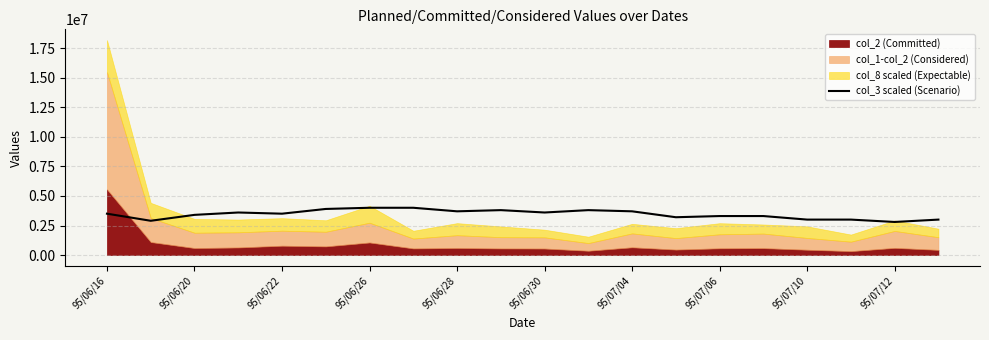

Reading right to left, extract all data points from this chart.

3000000.0	2800000.0	3000000.0	3000000.0	3300000.0	3300000.0	3200000.0	3700000.0	3800000.0	3600000.0	3800000.0	3700000.0	4000000.0	4000000.0	3900000.0	3500000.0	3600000.0	3400000.0	2900000.0	3500000.0